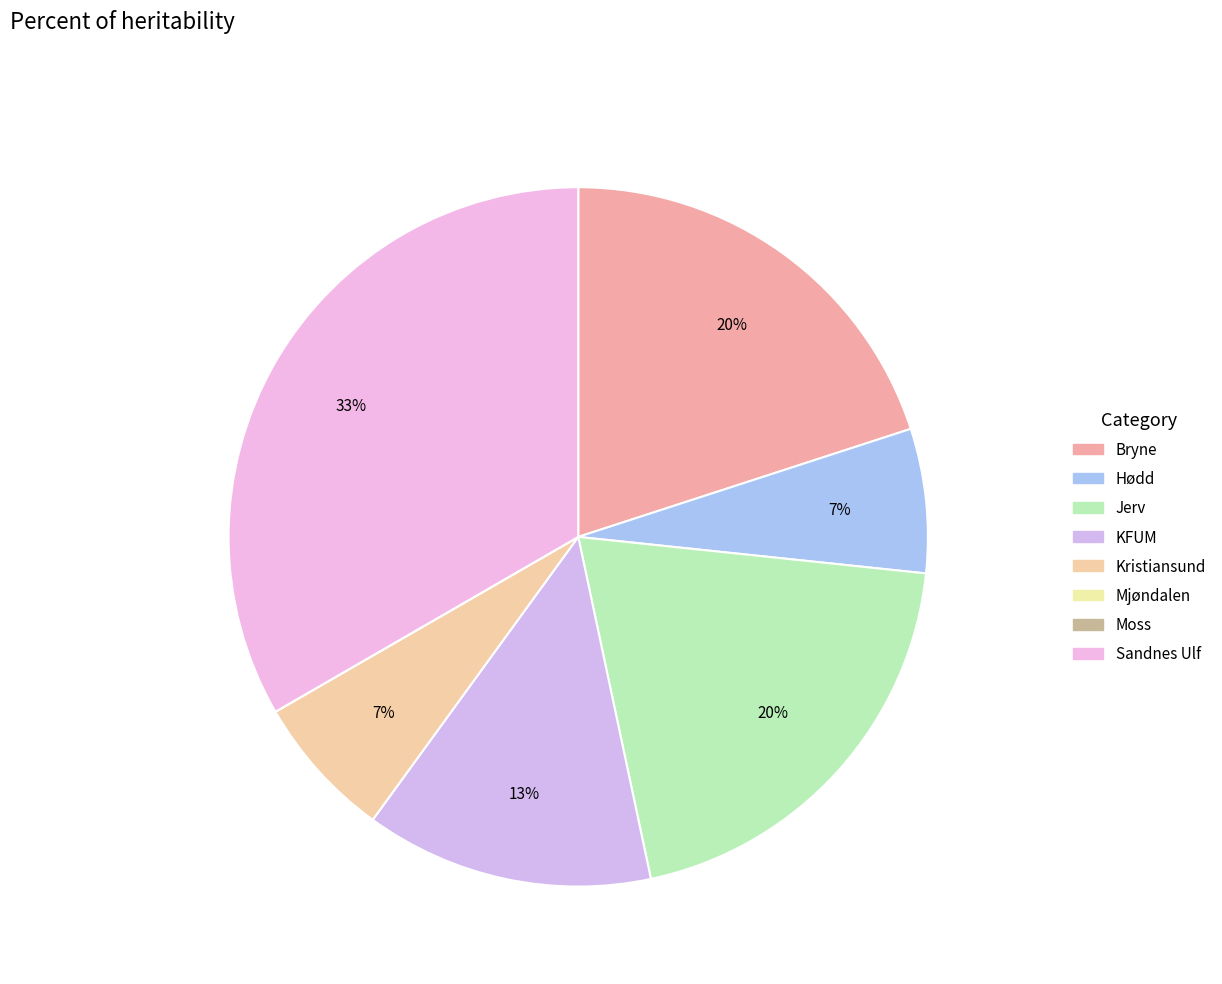

To the nearest percent, what portion does Kristiansund represent?

7%